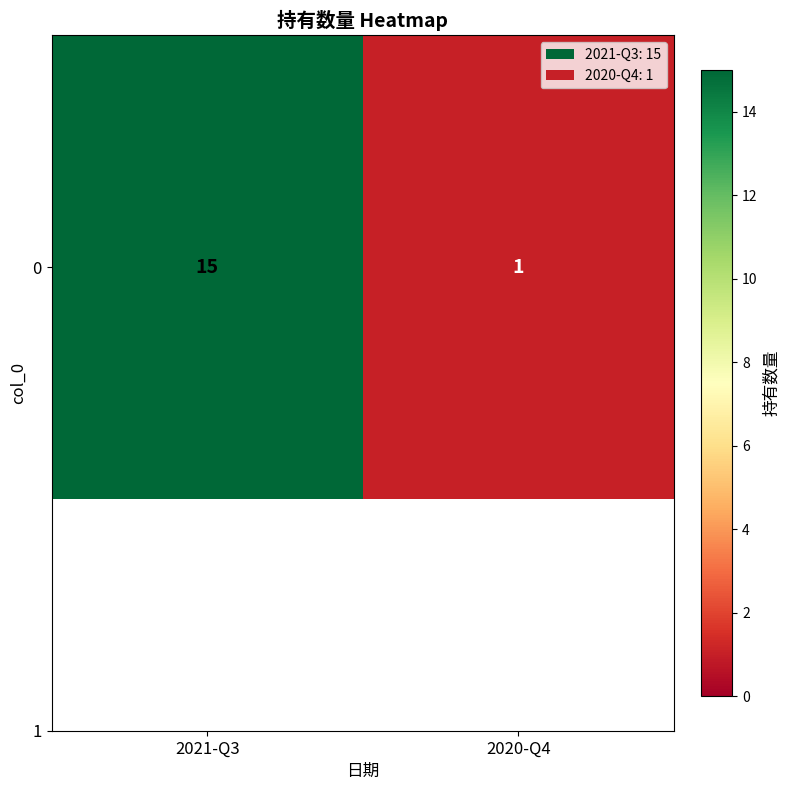

How many distinct data groups are displayed?

1